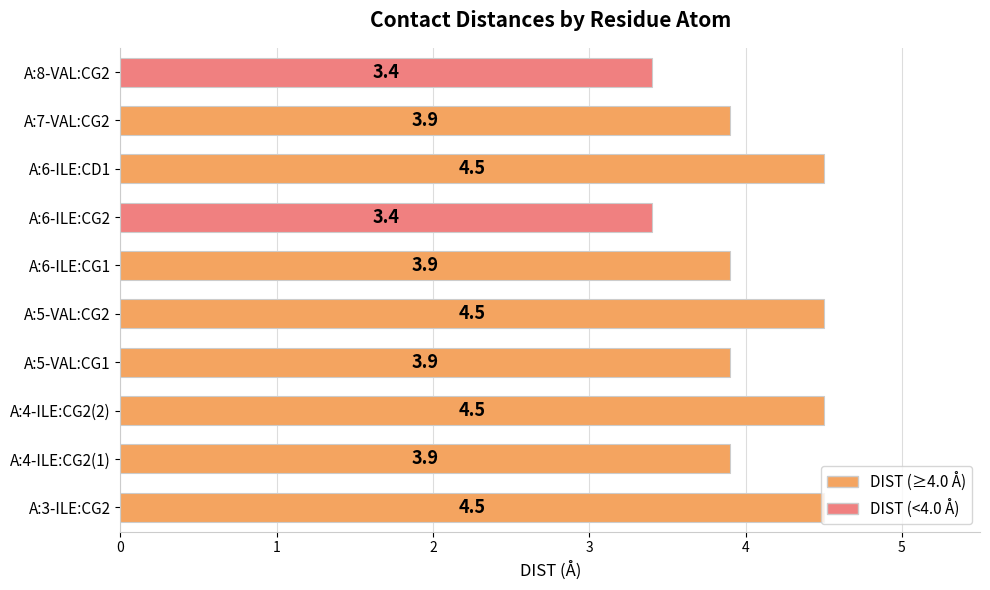

What is the sum of all values?

40.4